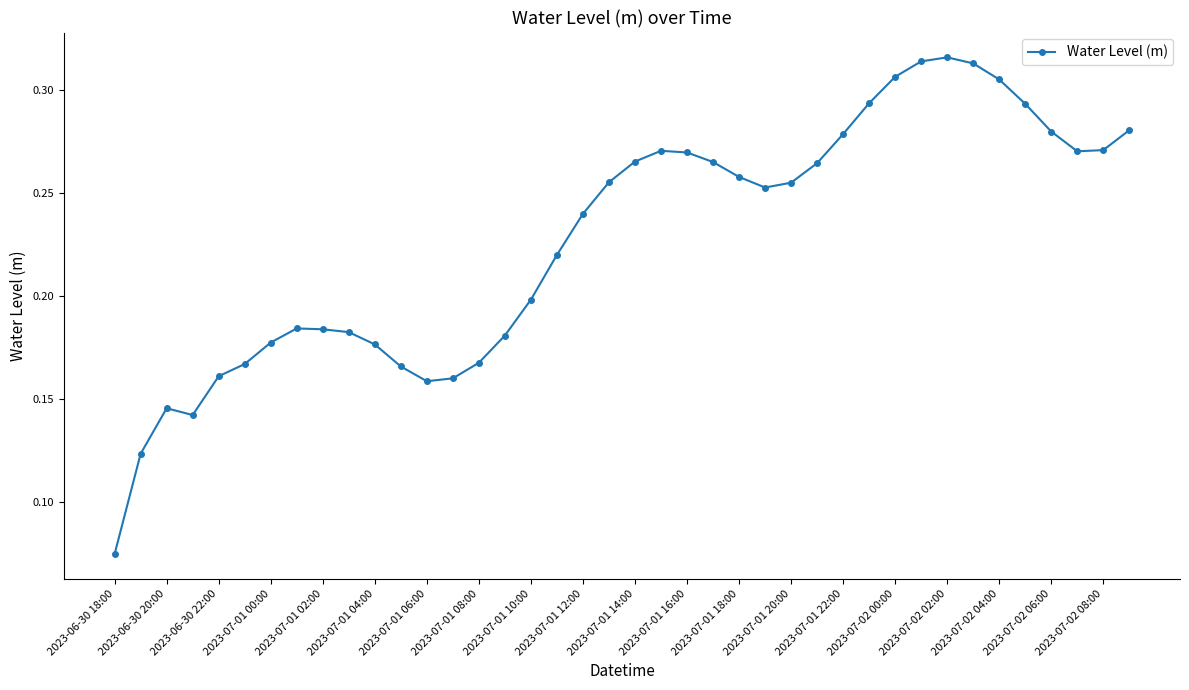

What is the sum of all values?

9.1